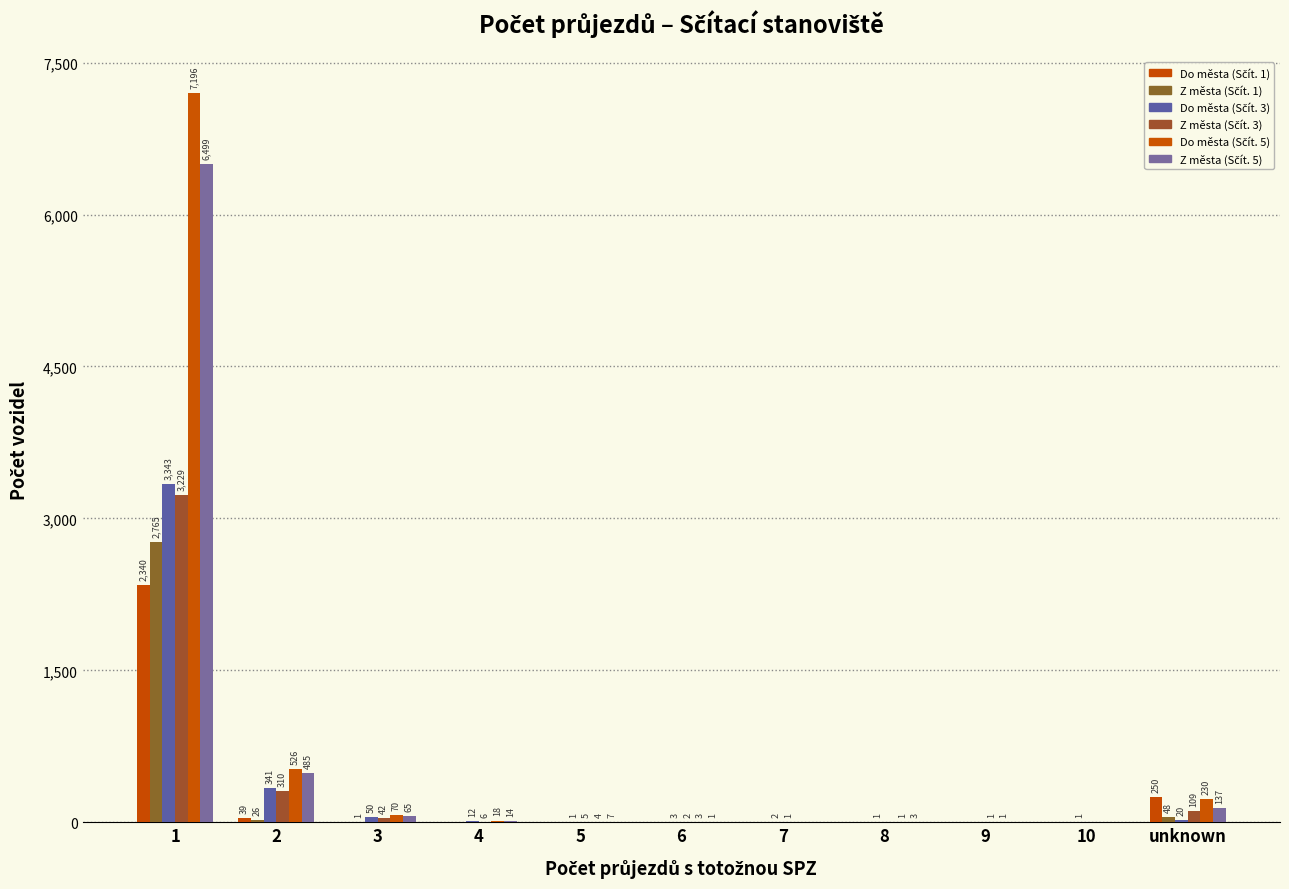

How many categories are shown in the chart?

11